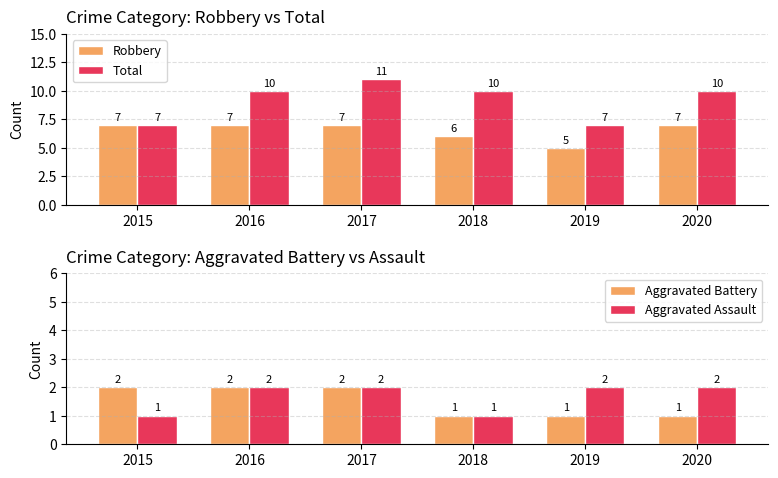

How many groups of bars are there?

6